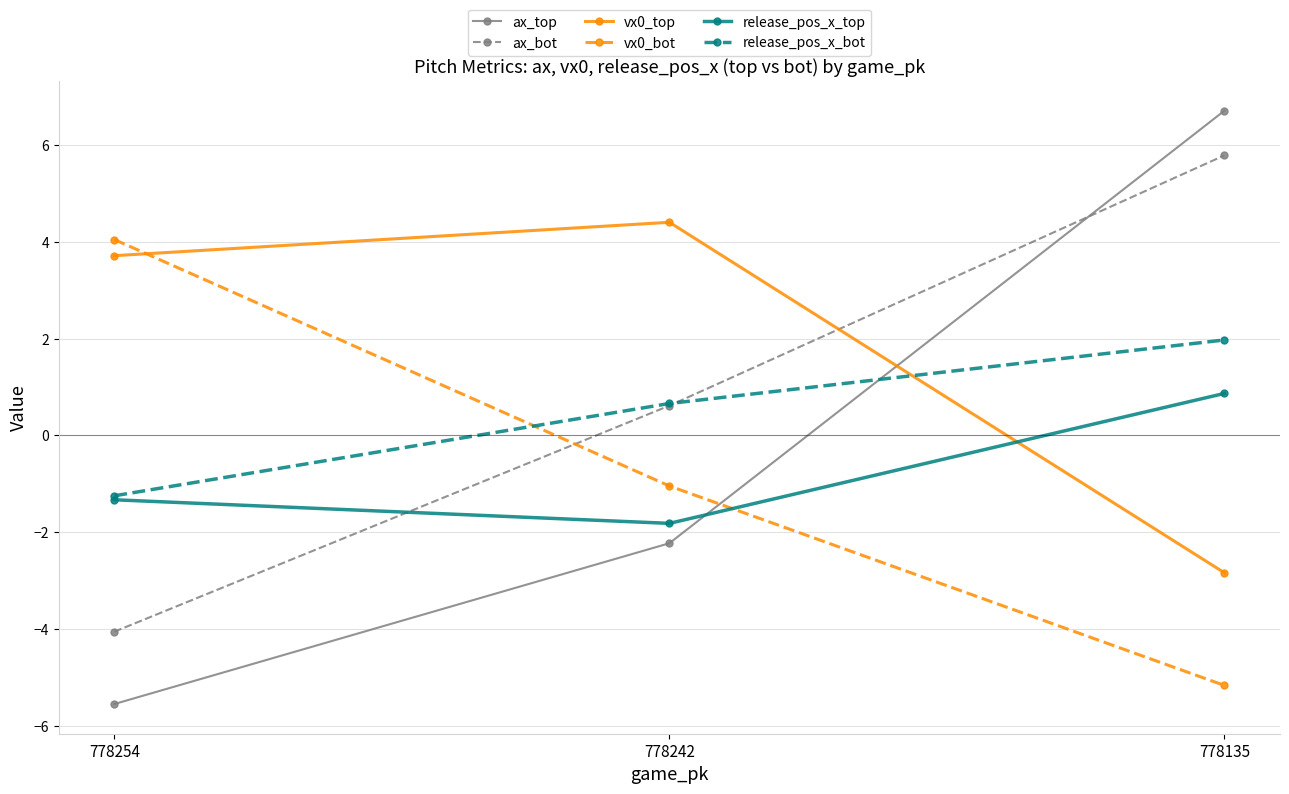

How many data points does each series have?

3